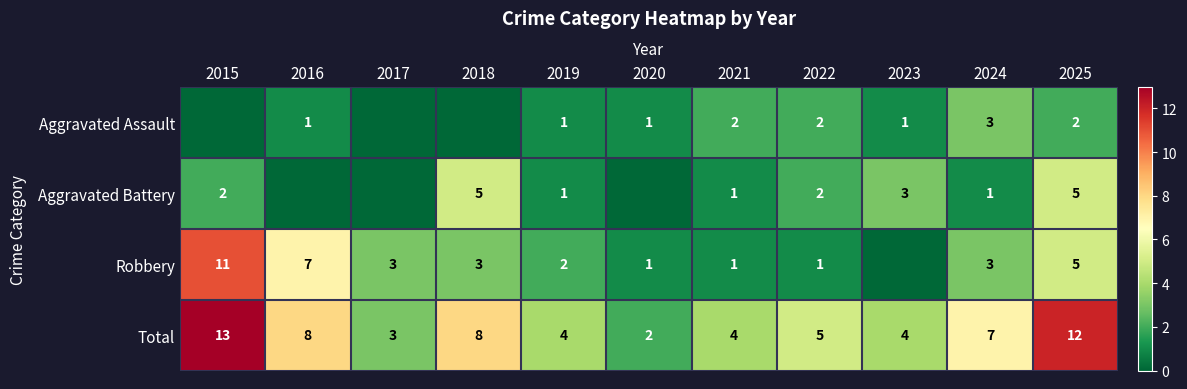

The Aggravated Assault series shows 1 at 2016. True or false?

True